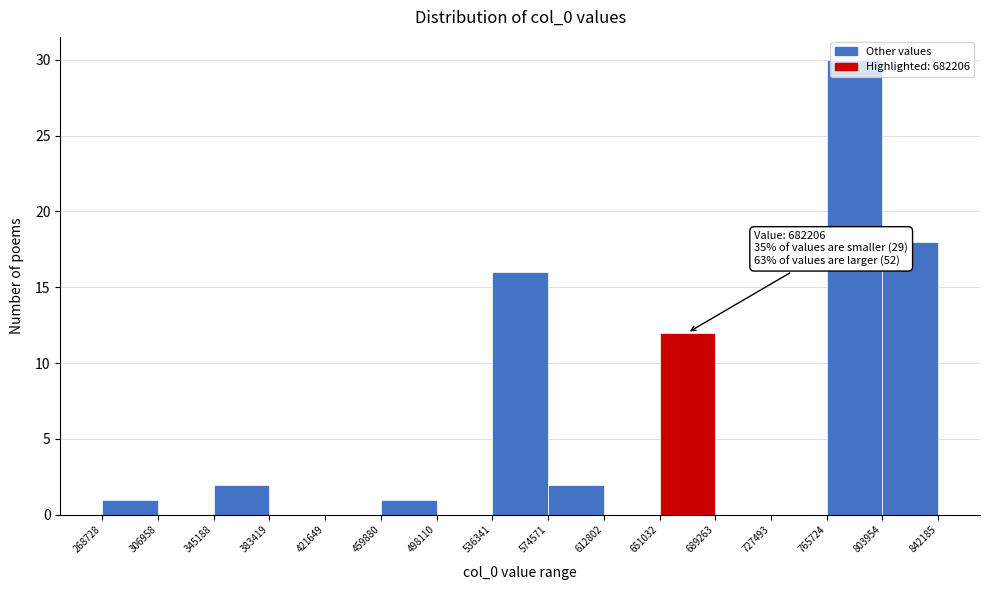

Which range on the x-axis has the tallest bar?

765724 to 803954